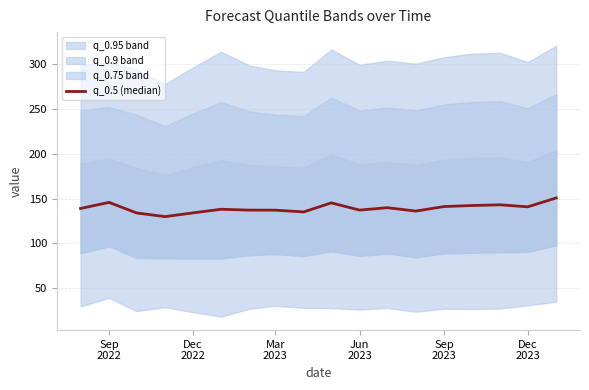

Where does the data first go above 139?

Sep
2022